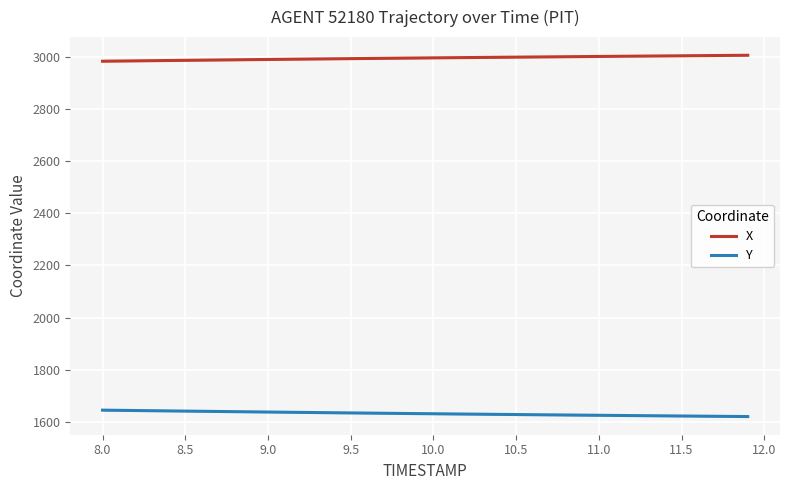

How many values in the X series are below 2995?

19